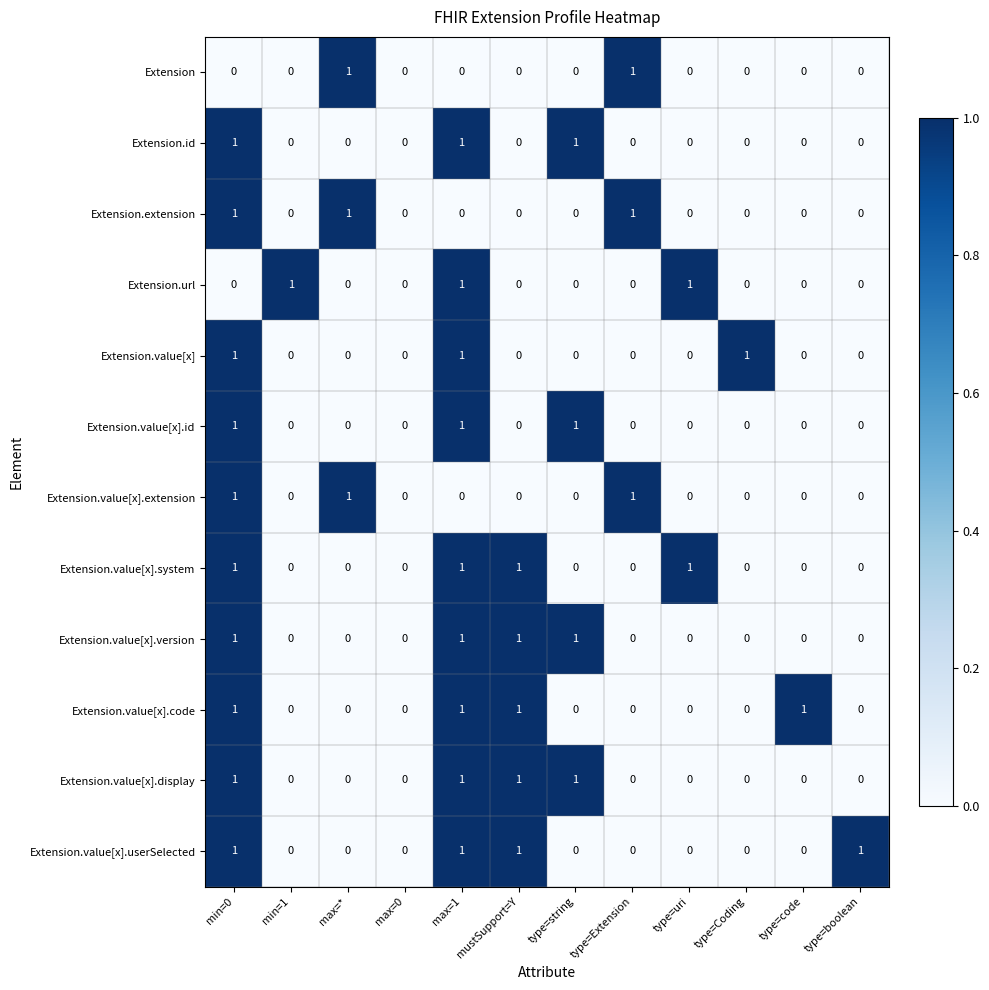

What is the total value across all series at type=string?

4